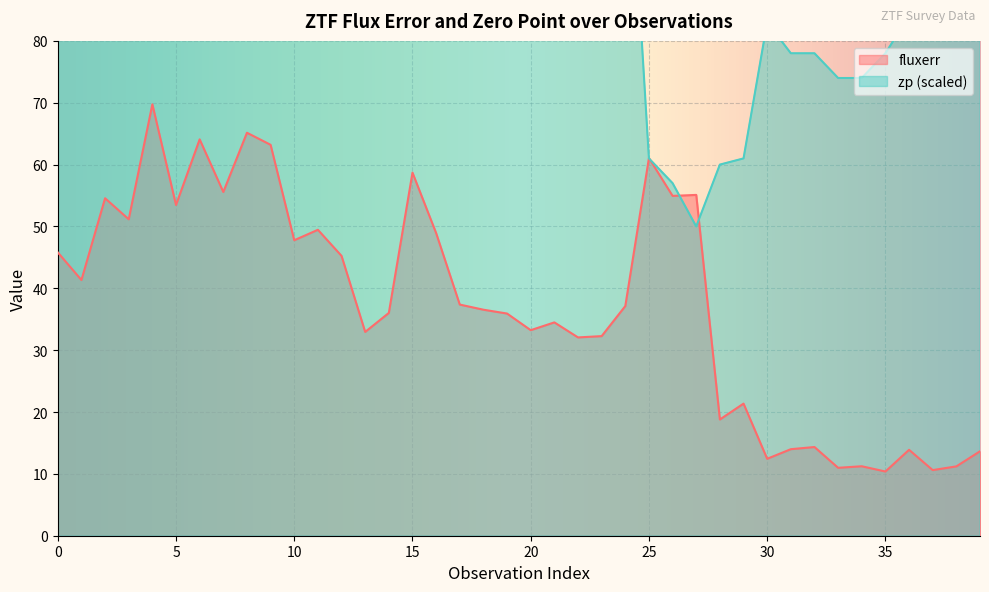

Which category has the highest value in the fluxerr series?

4